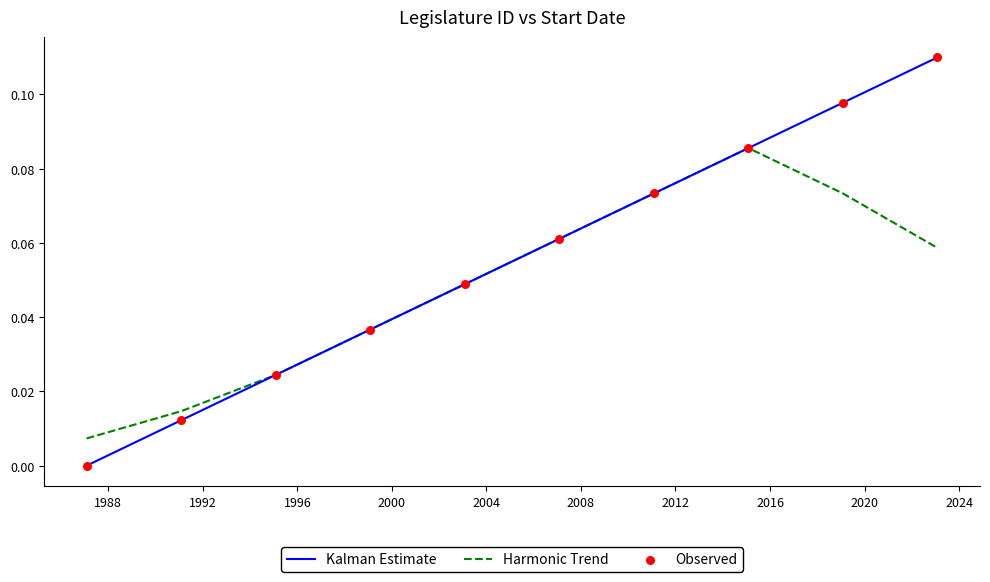

List the series in order of their overall mean, lowest first.

Harmonic Trend, Kalman Estimate